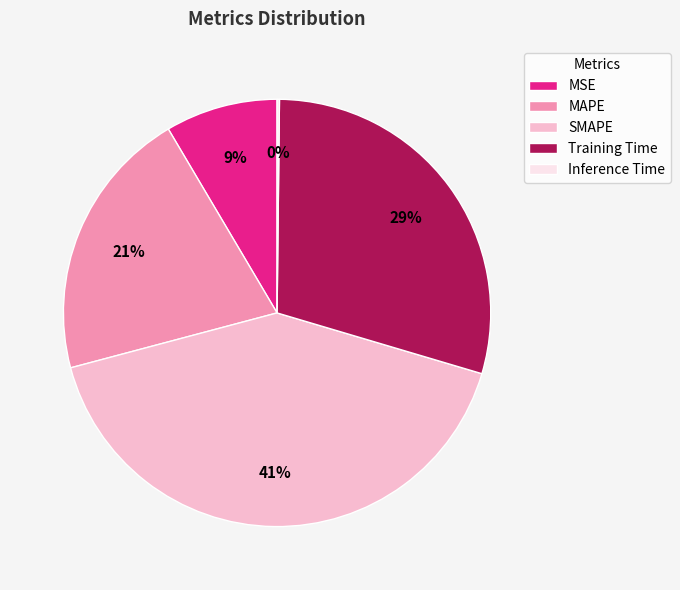

Which category has the biggest portion of the pie?

SMAPE